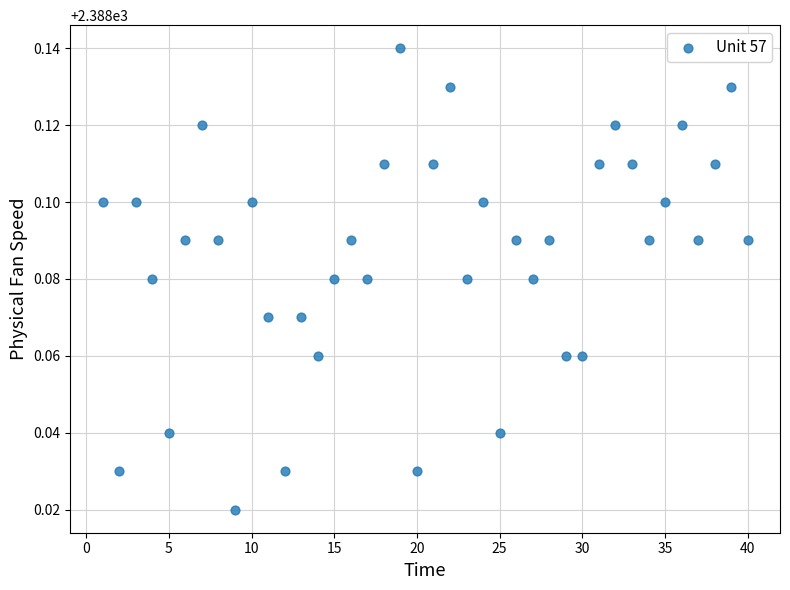

What is the range of X values (max minus min)?

39.0